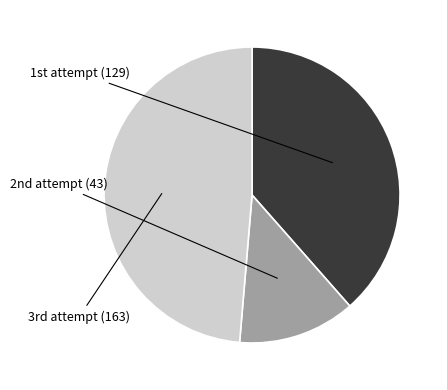

Which category has the biggest portion of the pie?

3rd attempt